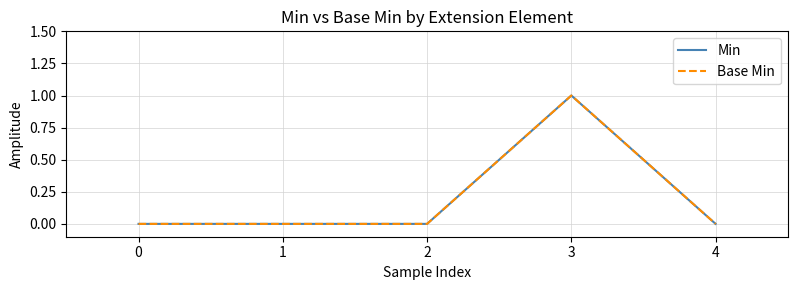

Does the chart display data point markers on the line(s)?

No